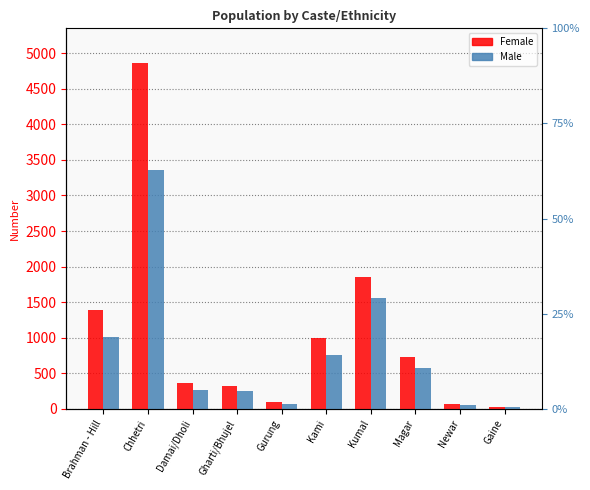

What is the average value of the Female series?

1070